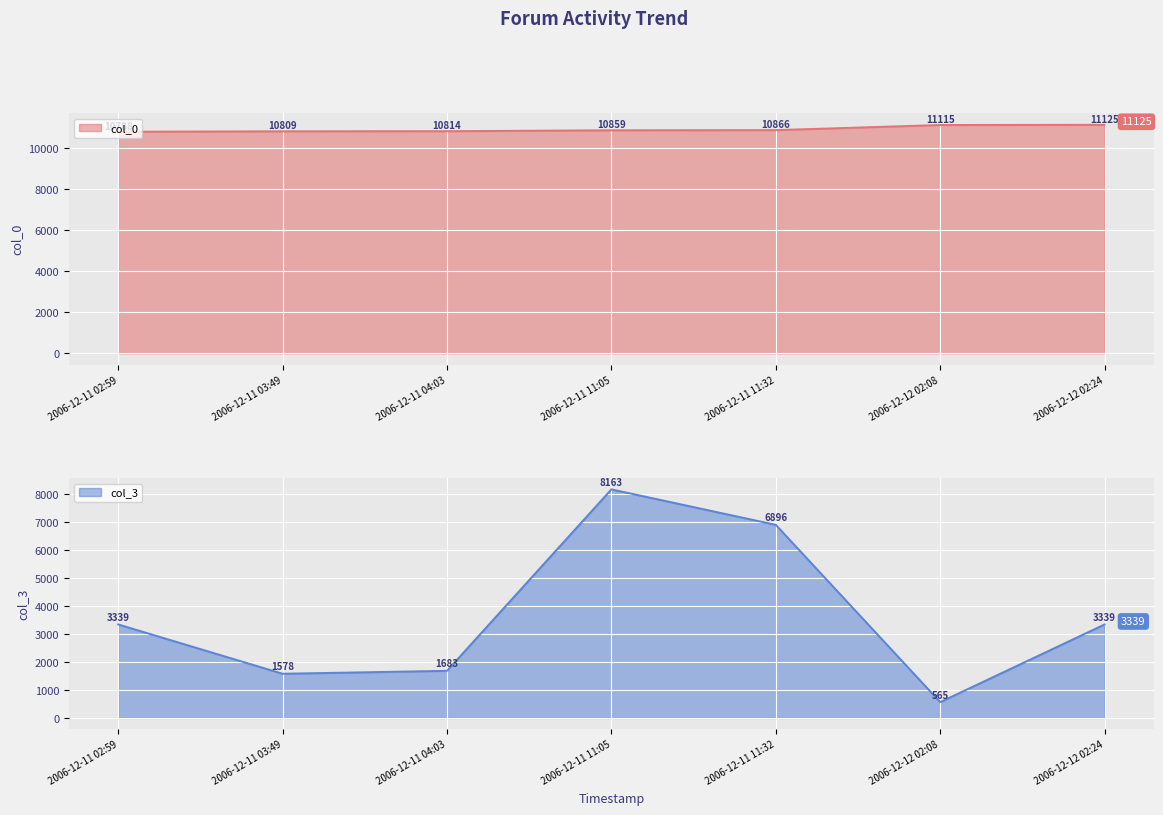

At 2006-12-11 02:59, list the series in order from largest to smallest.

col_0, col_3